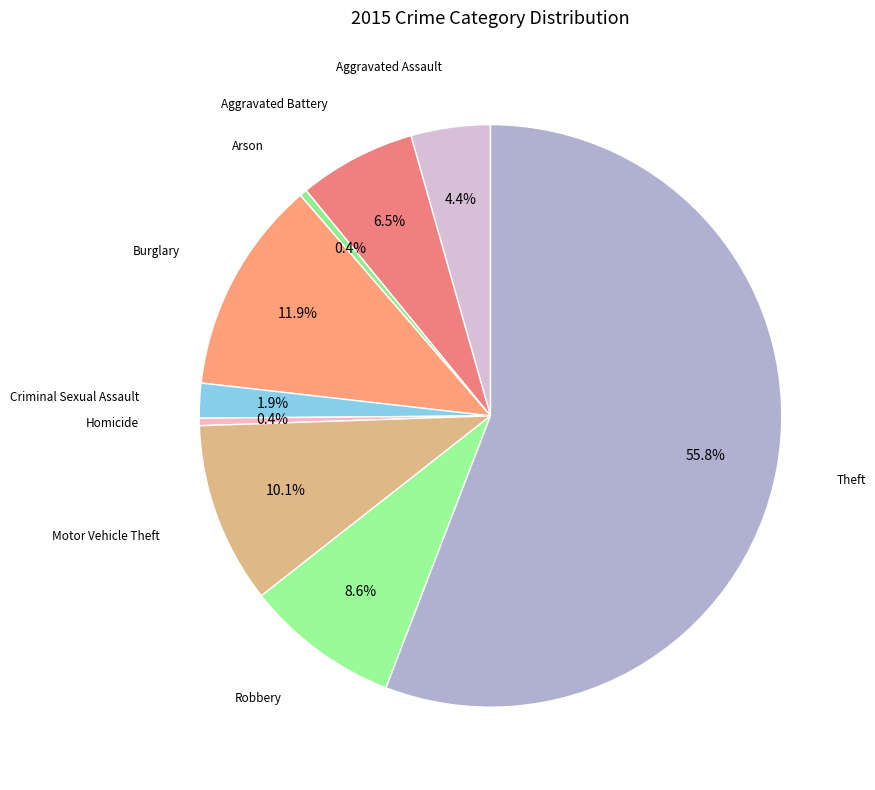

Which slice is the smallest?

Arson